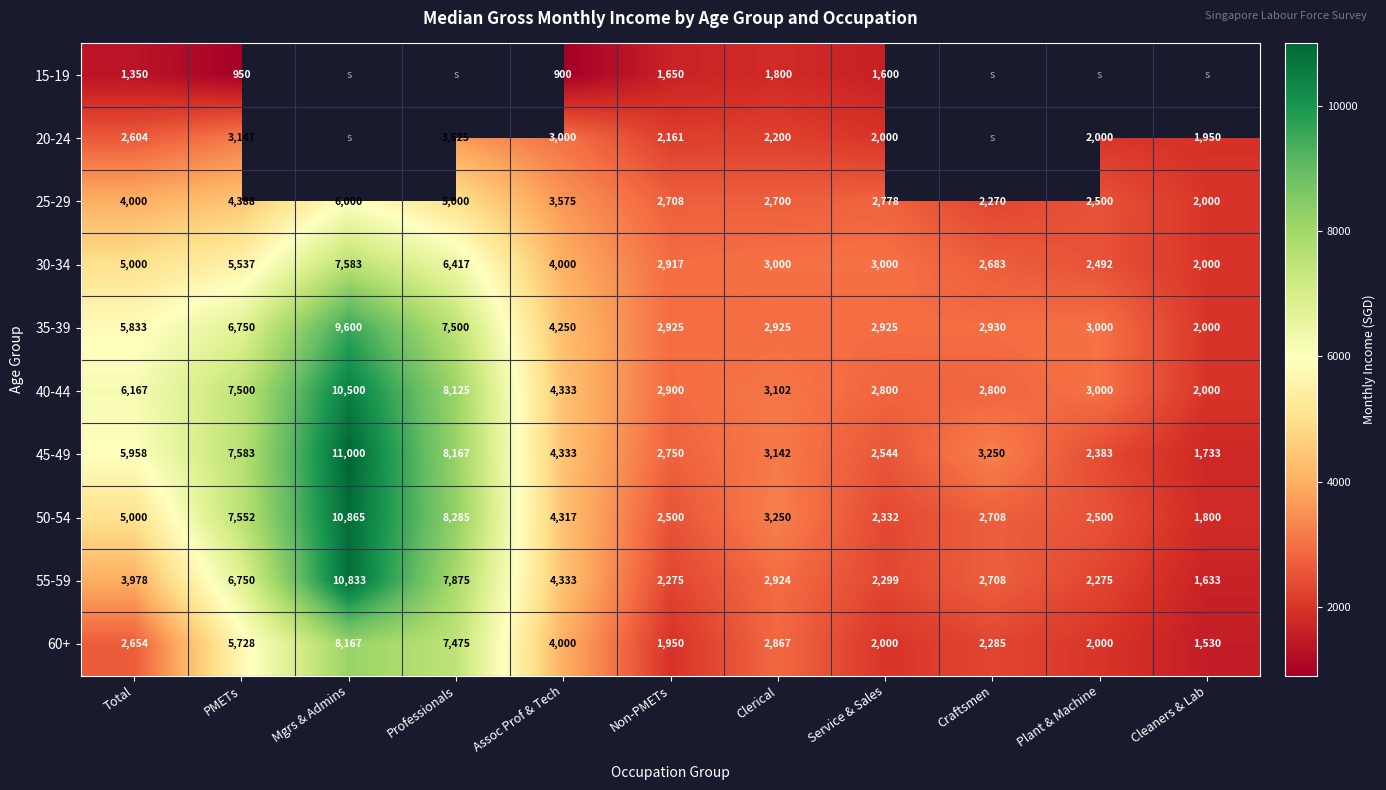

Rank the series at Clerical from lowest to highest value.

15-19, 20-24, 25-29, 60+, 55-59, 35-39, 30-34, 40-44, 45-49, 50-54